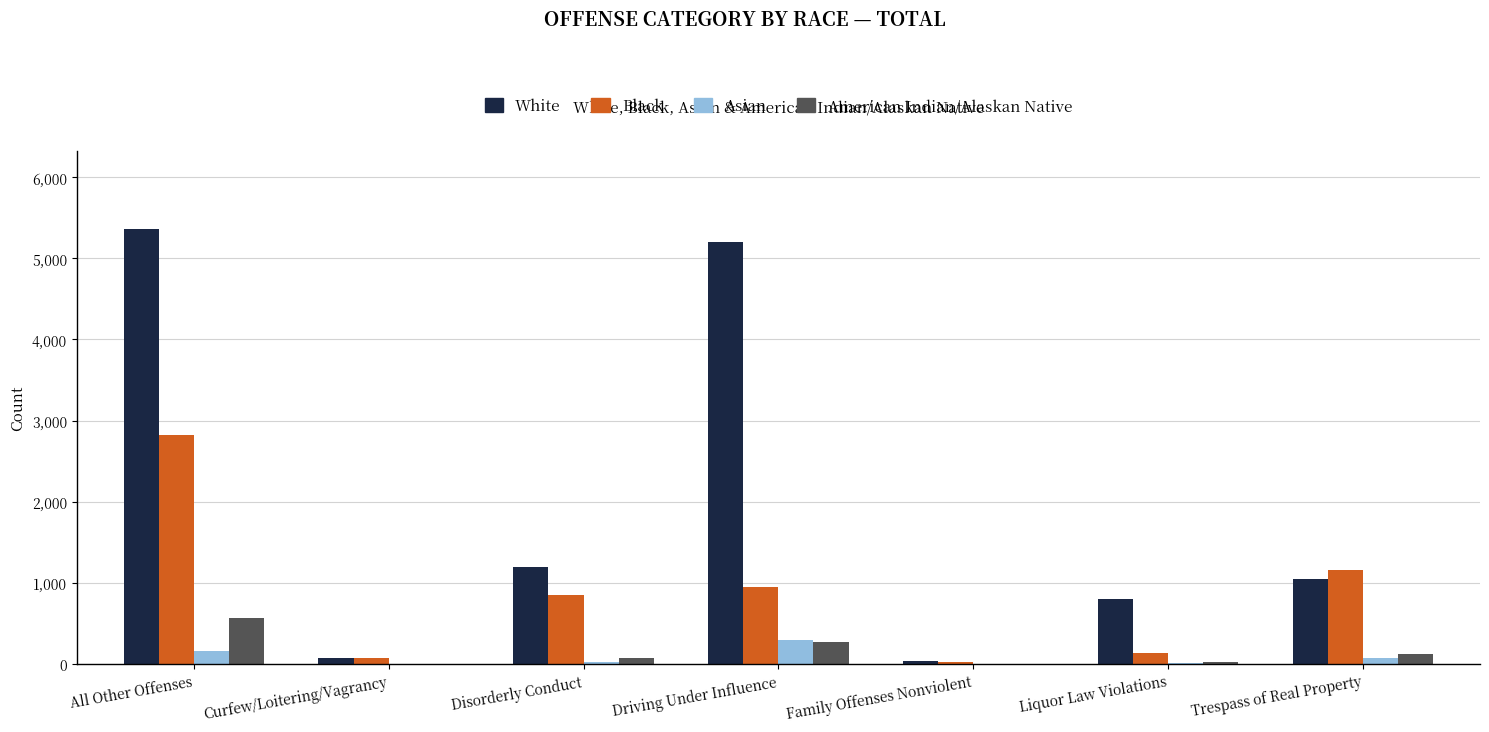

What is the difference between the American Indian/Alaskan Native values at All Other Offenses and Liquor Law Violations?

545